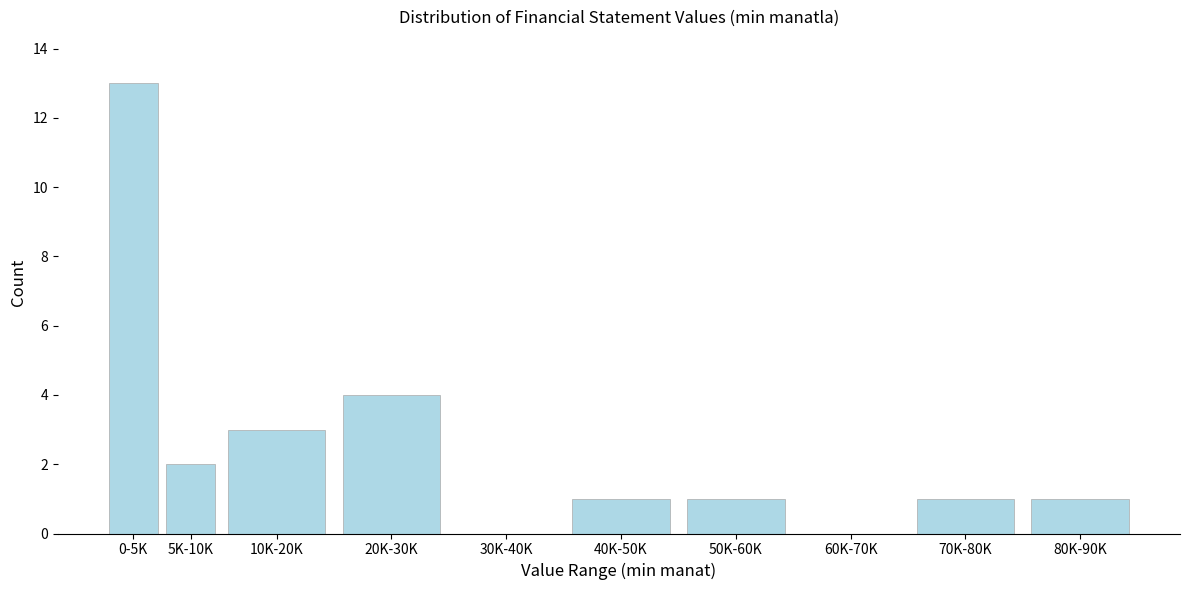

Reading left to right, what are all the values shown in this chart?

0-5K=13	5K-10K=2	10K-20K=3	20K-30K=4	30K-40K=0	40K-50K=1	50K-60K=1	60K-70K=0	70K-80K=1	80K-90K=1